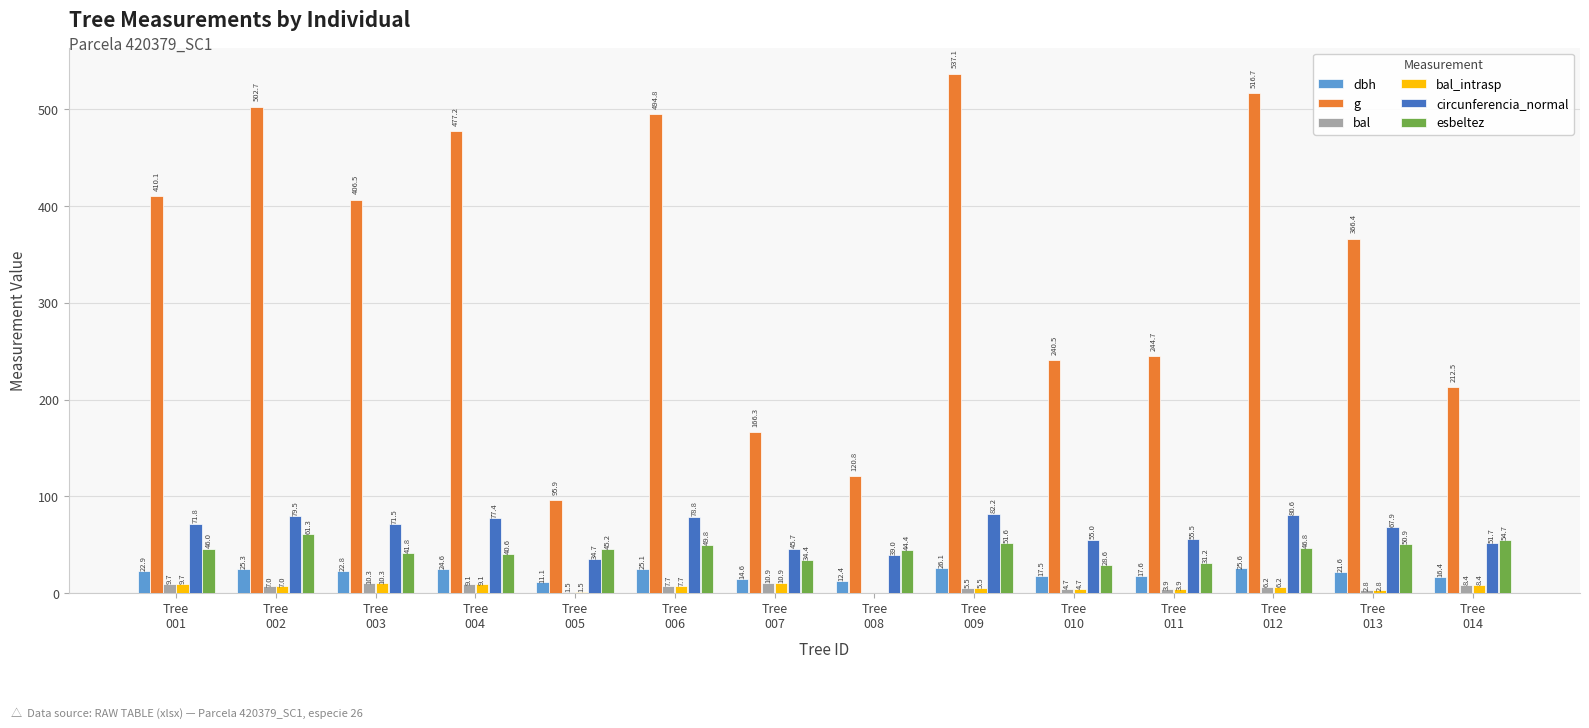

What are all the series names shown in the legend?

dbh, g, bal, bal_intrasp, circunferencia_normal, esbeltez